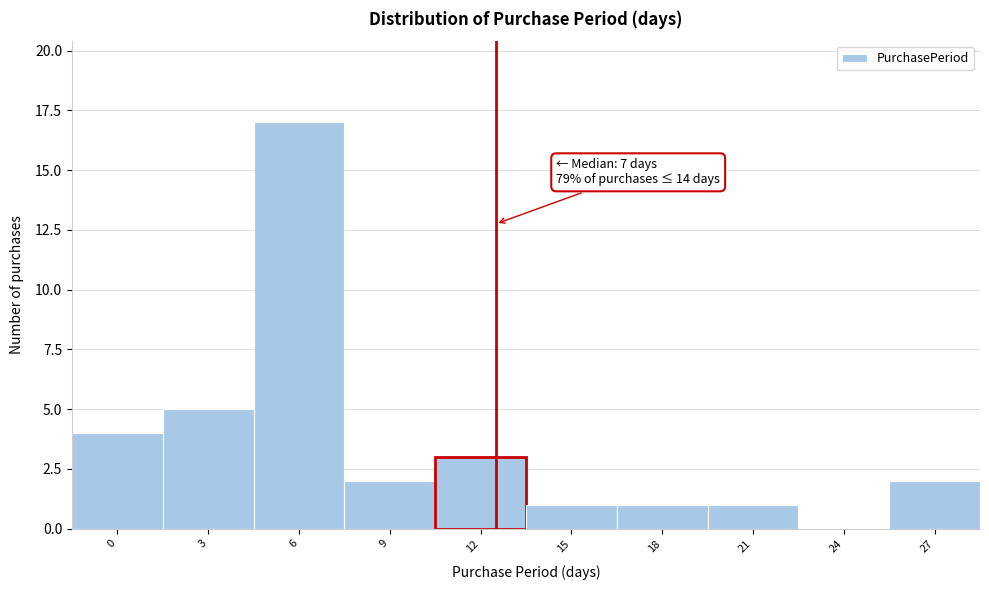

Reading left to right, list all the values displayed in this chart.

0=4	3=5	6=17	9=2	12=3	15=1	18=1	21=1	24=0	27=2